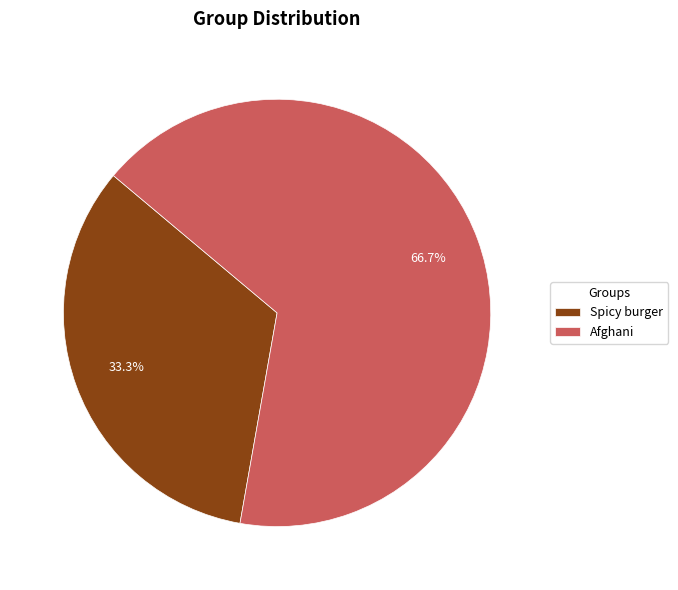

To the nearest percent, what is the difference between the Spicy burger and Afghani slice percentages?

33%